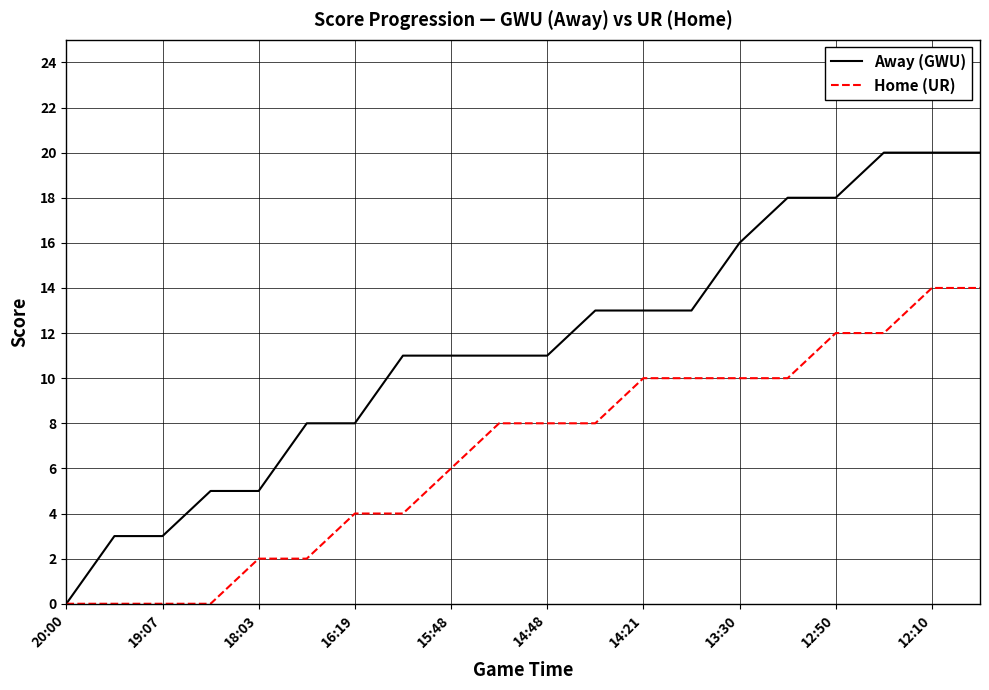

Reading right to left, transcribe all the data shown in this chart.

Away (GWU): 20	20	20	18	18	16	13	13	13	11	11	11	11	8	8	5	5	3	3	0
Home (UR): 14	14	12	12	10	10	10	10	8	8	8	6	4	4	2	2	0	0	0	0